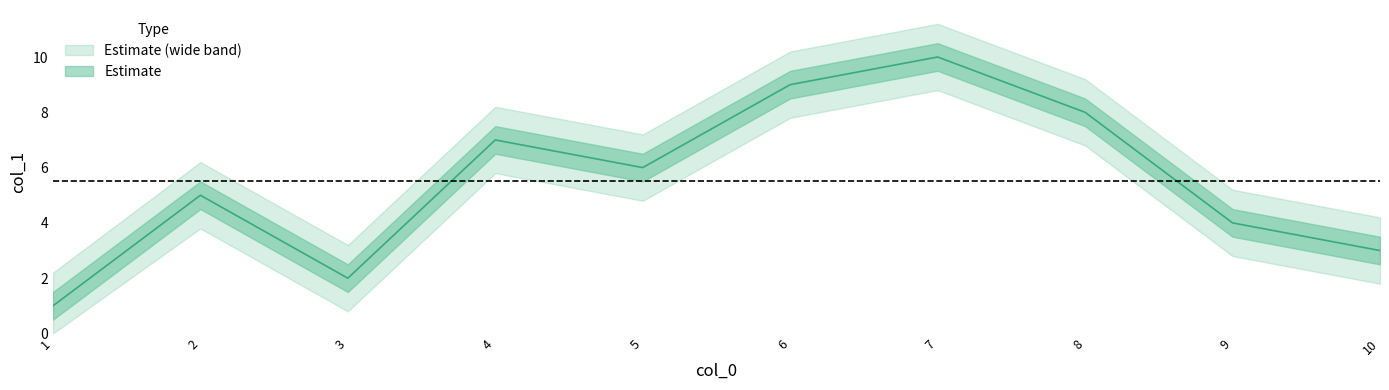

Does the chart have visible grid lines?

No